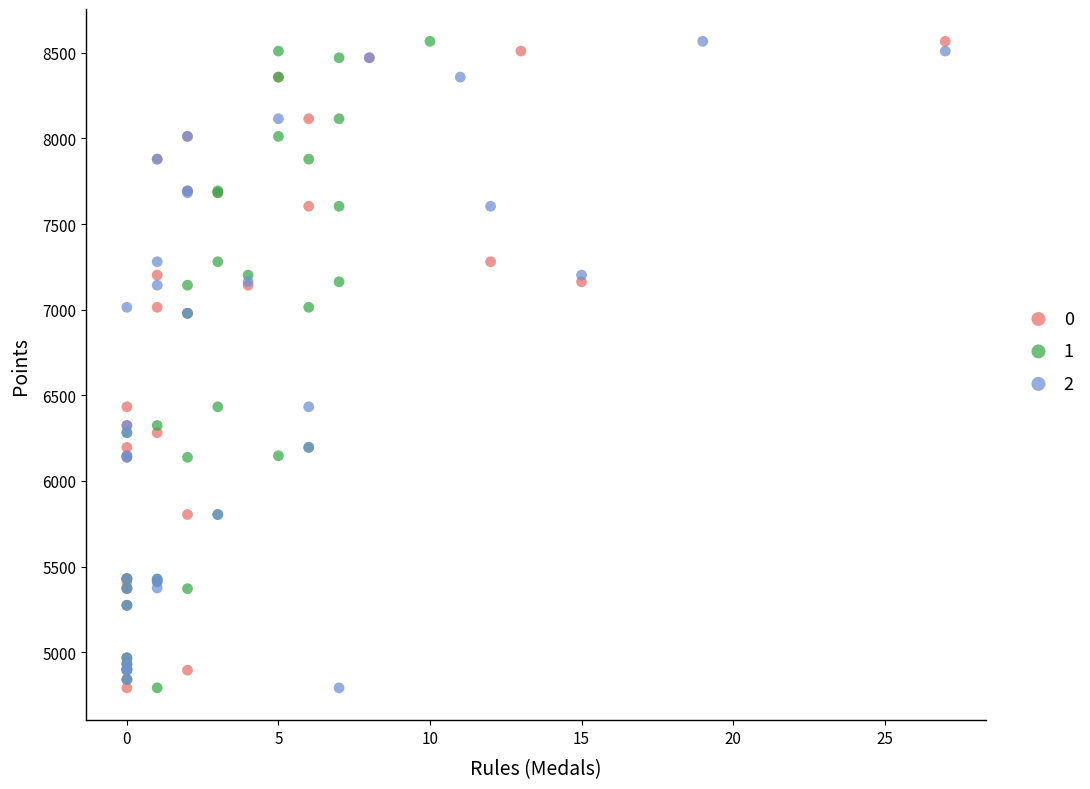

What are all the series names shown in the legend?

0, 1, 2